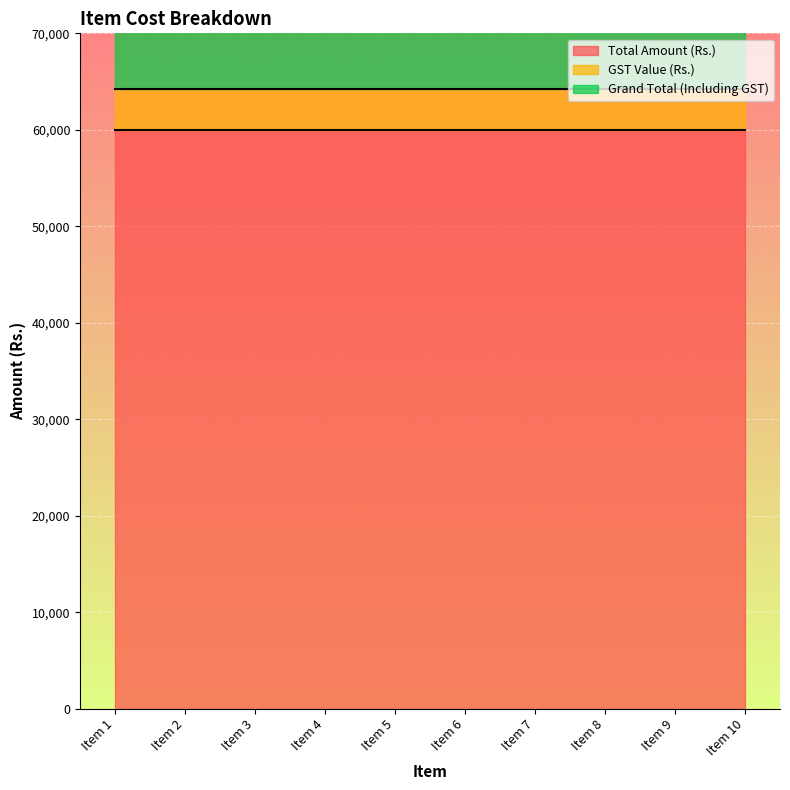

What is the minimum value for Total Amount (Rs.)?

60000